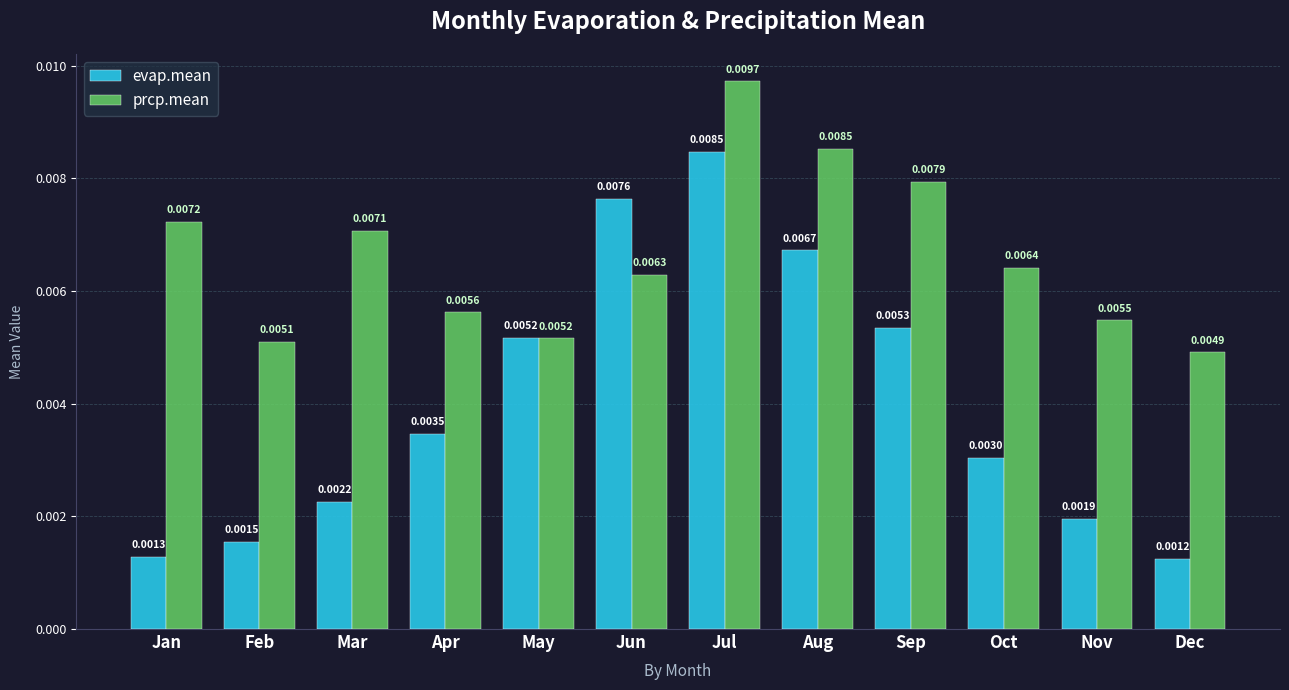

Are the bars grouped side by side (vs. stacked)?

Yes